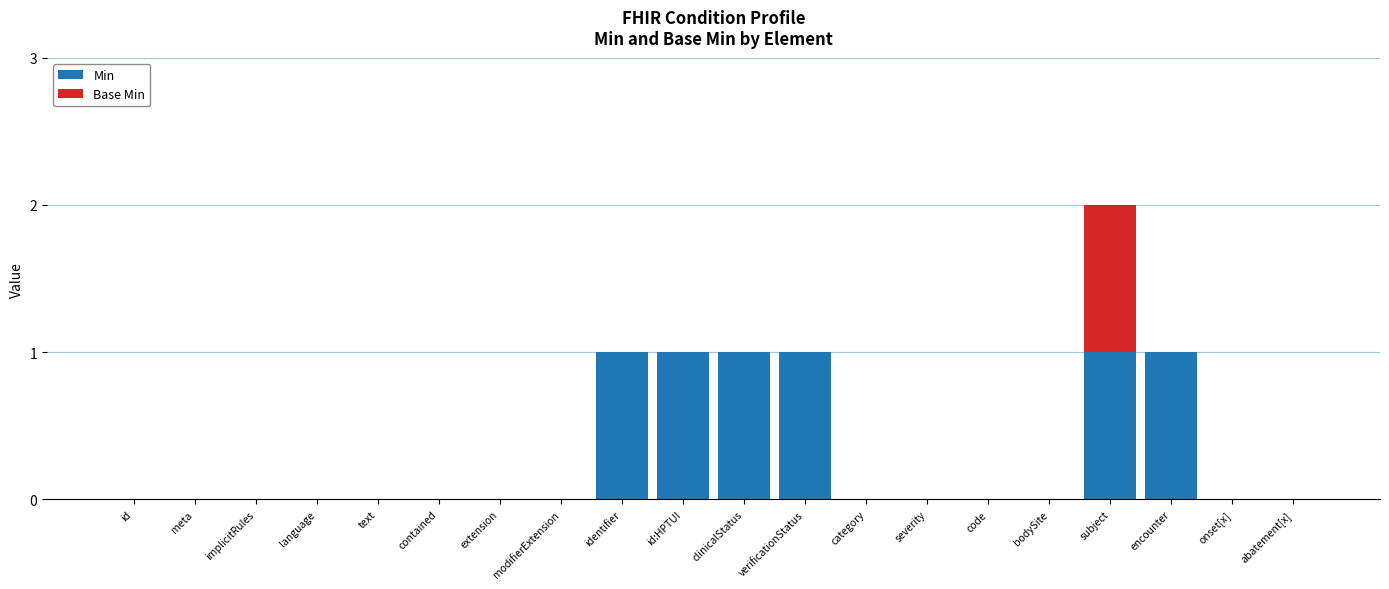

True or false: Min has a value of 0 at id.

True